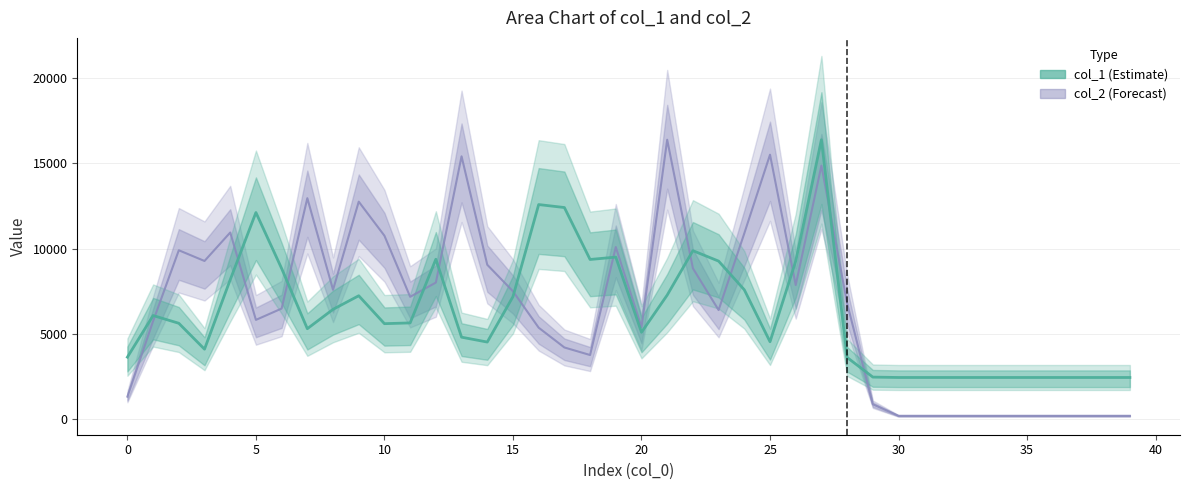

What is the sum of all col_1 values?

248374.0